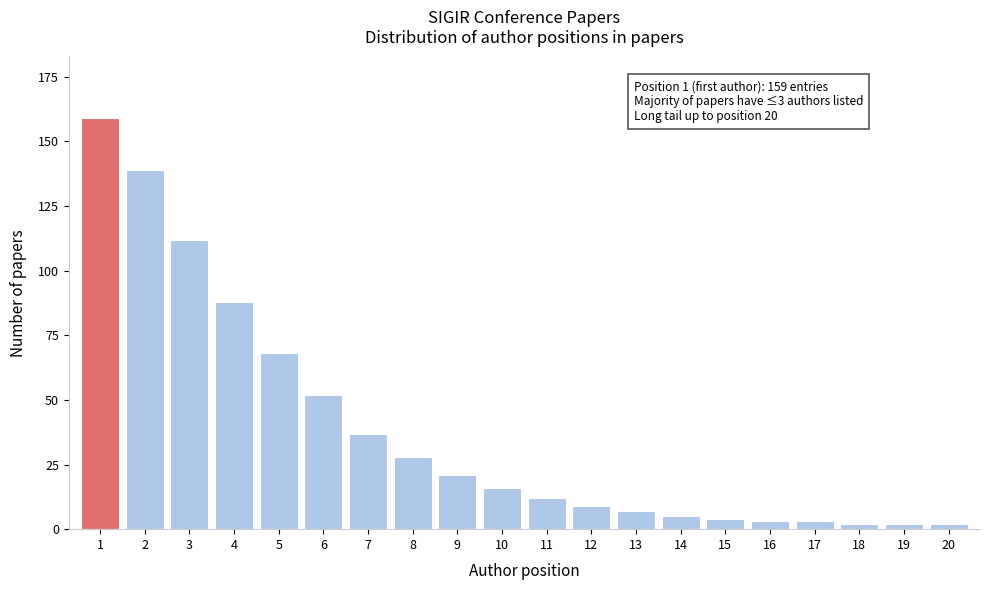

Reading left to right, list all the values displayed in this chart.

159	139	112	88	68	52	37	28	21	16	12	9	7	5	4	3	3	2	2	2